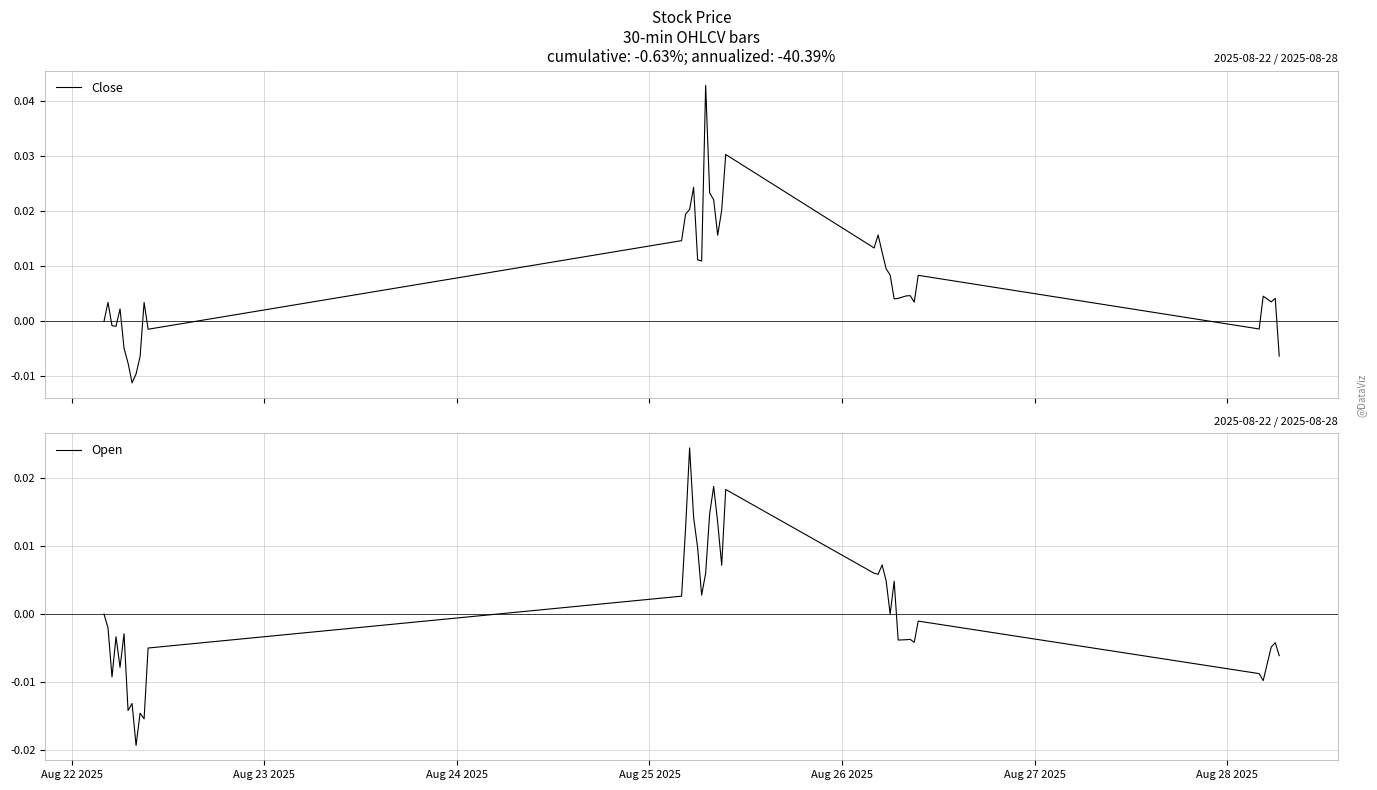

Does the chart have visible grid lines?

Yes